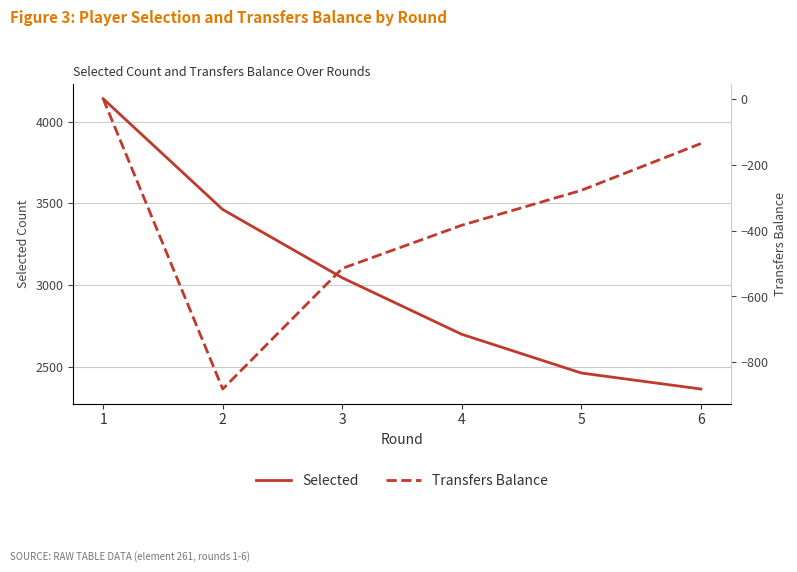

Count the number of categories in the chart.

6